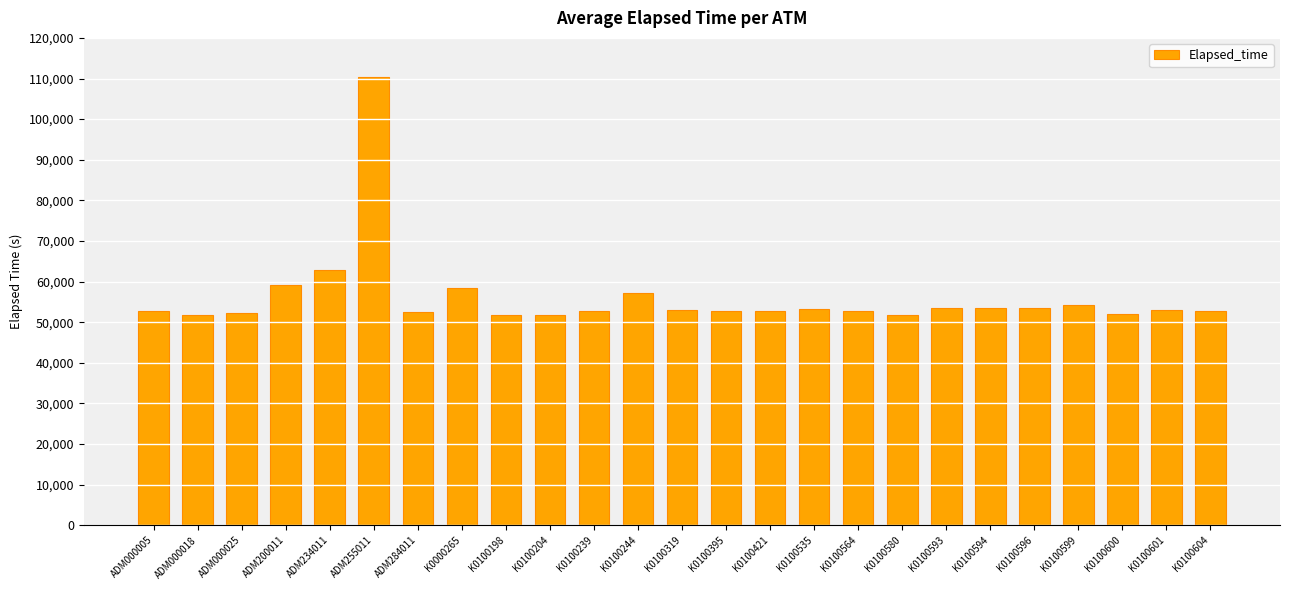

What is the change in value from K0100395 to K0100580?

-1049